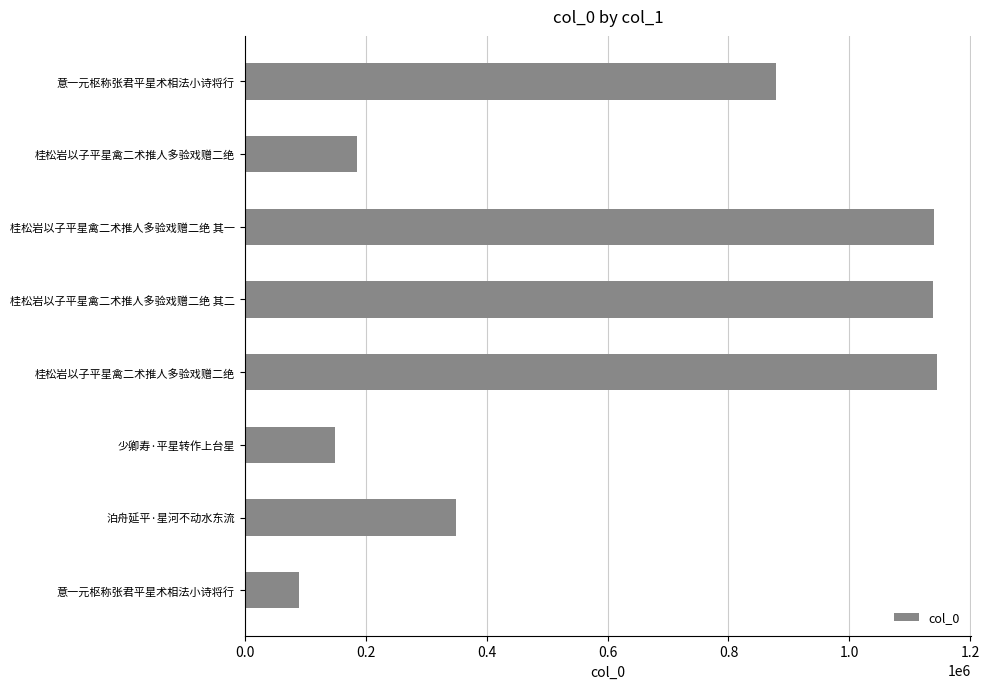

Count the number of data series in this chart.

1